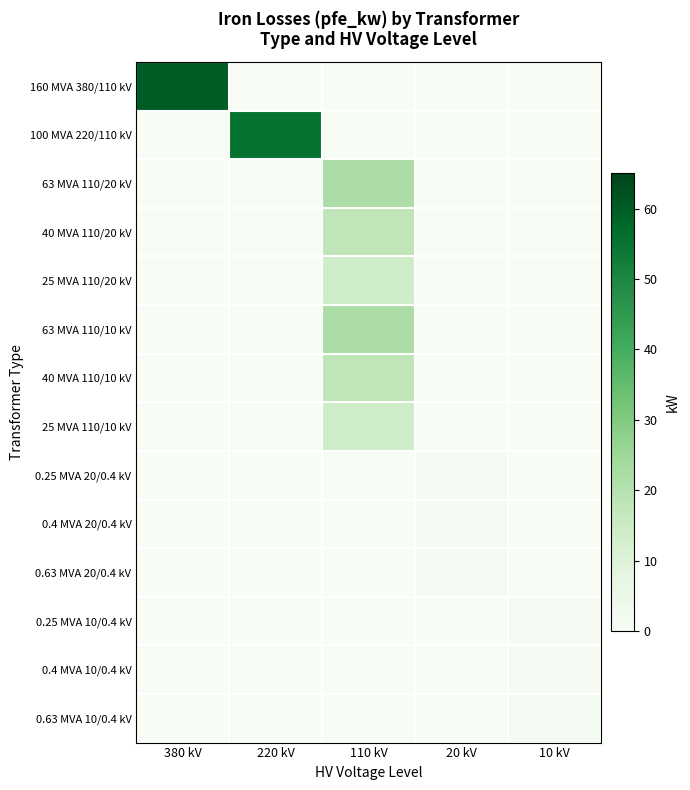

Which has a higher value, 220 kV or 10 kV?

220 kV